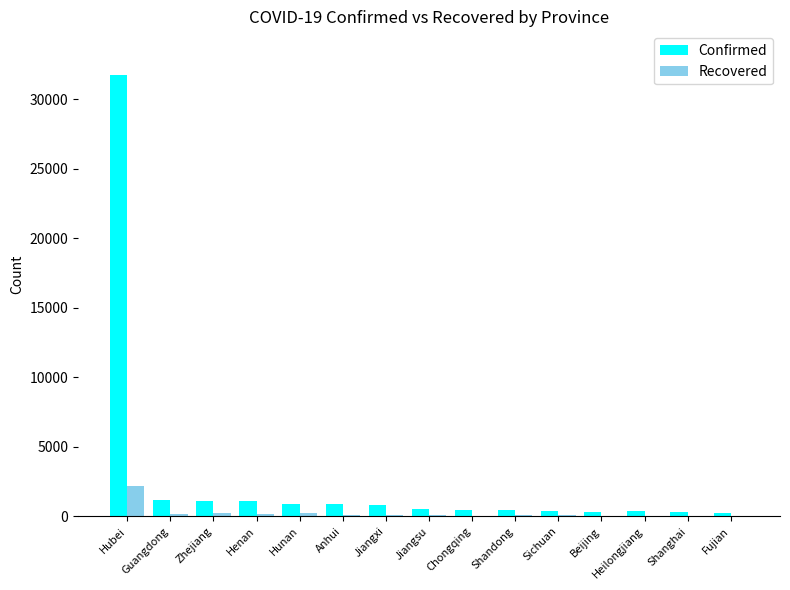

What is the sum of all Recovered values?

3761